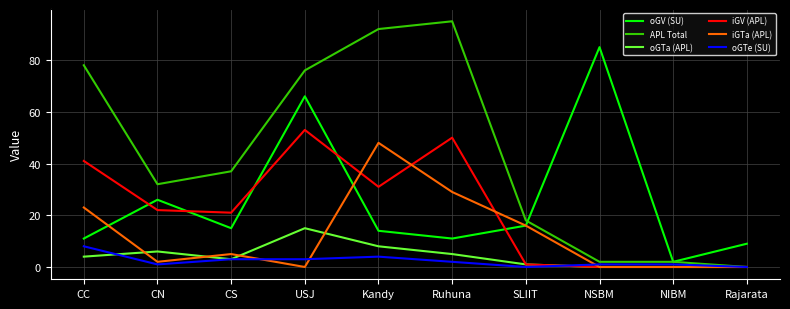

What is the highest value of the APL Total series?

95